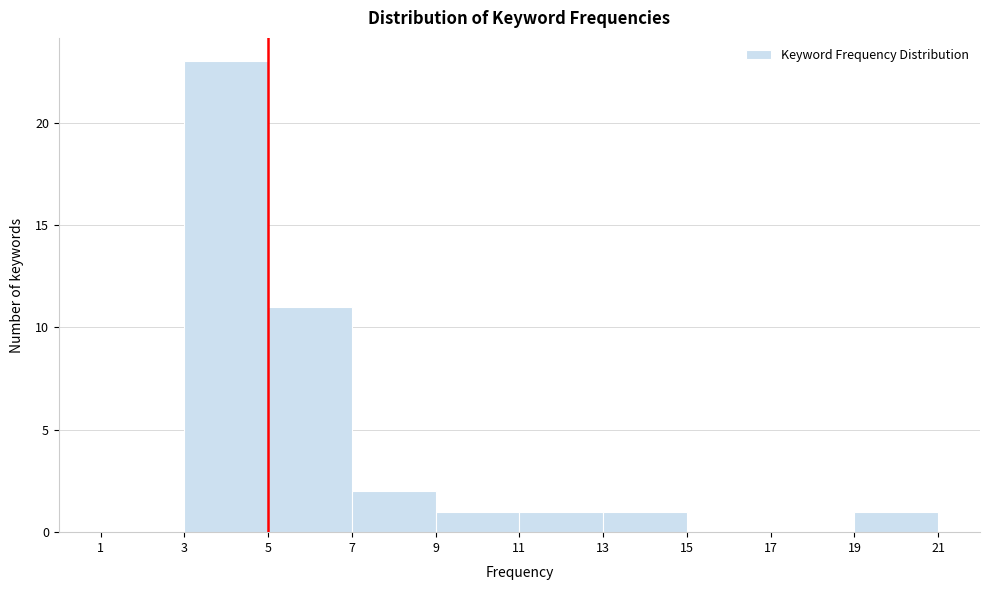

Reading left to right, transcribe this chart: for each bar, give the range it covers on the x-axis and its height. The values are not printed on the chart, so give them approximately, as read against the axis.

1 to 3: 0
3 to 5: 23
5 to 7: 11
7 to 9: 2
9 to 11: 1
11 to 13: 1
13 to 15: 1
15 to 17: 0
17 to 19: 0
19 to 21: 1